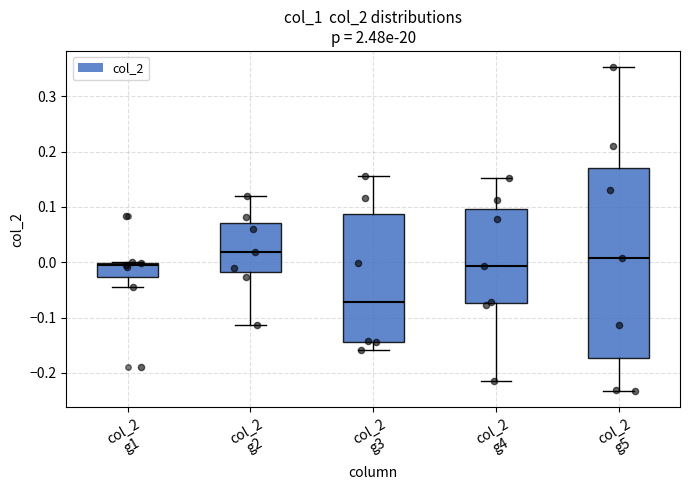

Comparing the boxes themselves (not the whiskers), which one is the tallest?

col_2 g5